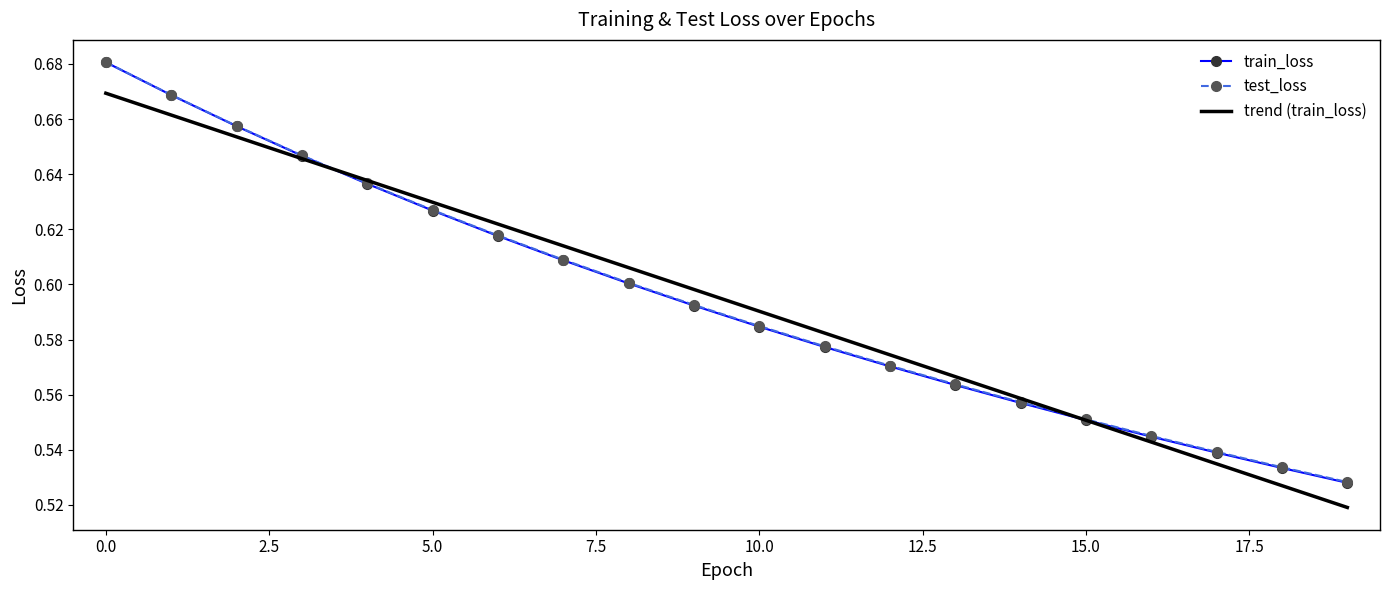

Which series has the widest spread of values?

train_loss